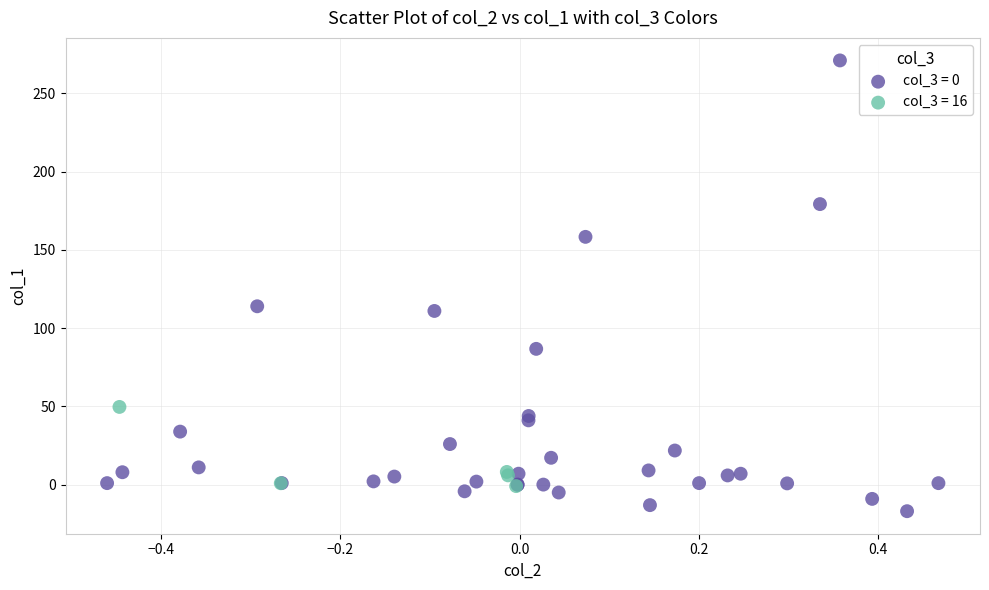

Which series has the largest Y range (max minus min)?

col_3 = 0